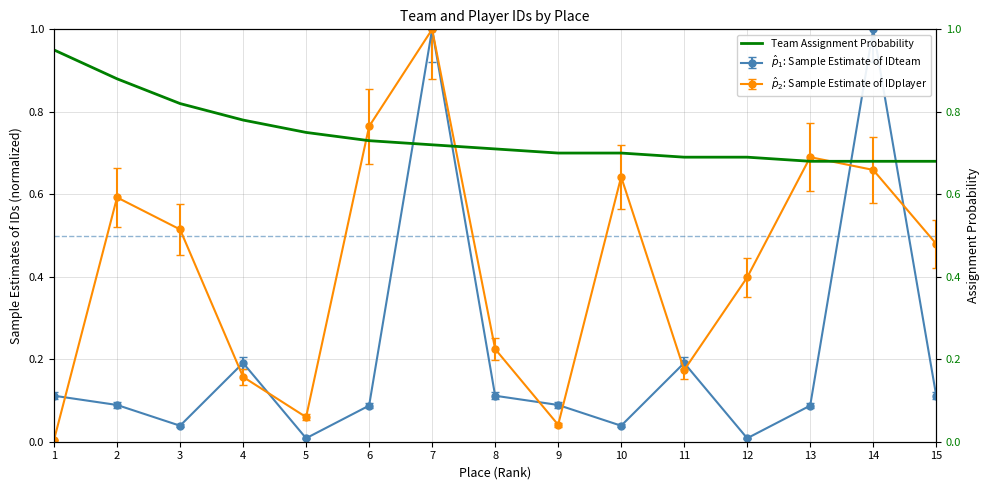

Is it true that the value at 3 is 0.5?

False